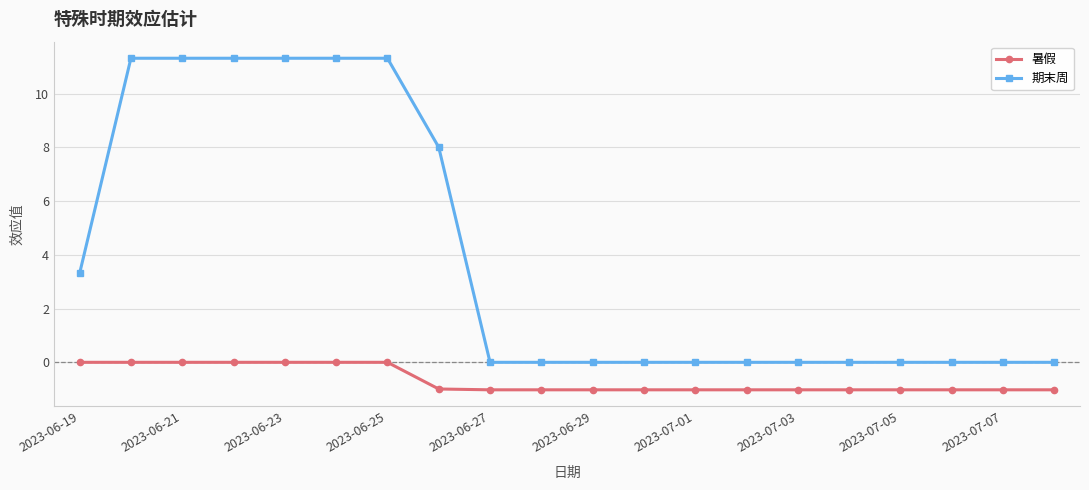

Rank the series by their average value, from lowest to highest.

暑假, 期末周